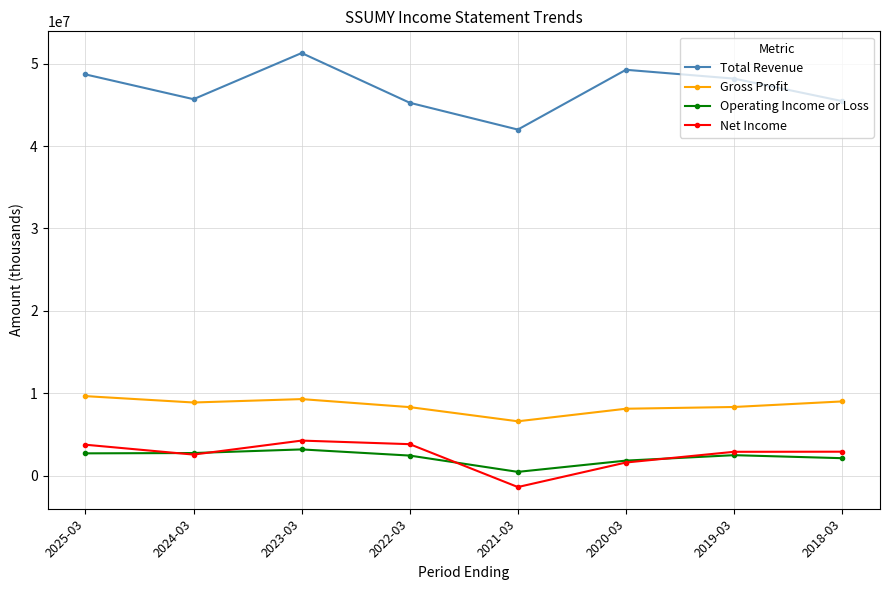

What is the minimum value for Operating Income or Loss?

456800